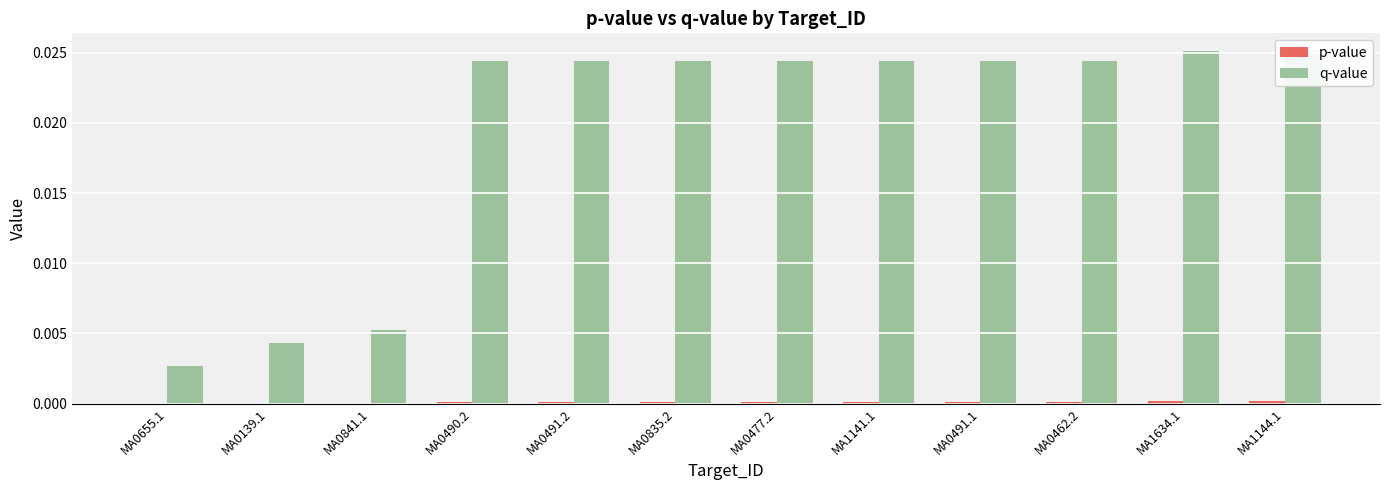

The q-value series shows 0.0 at MA0462.2. True or false?

False